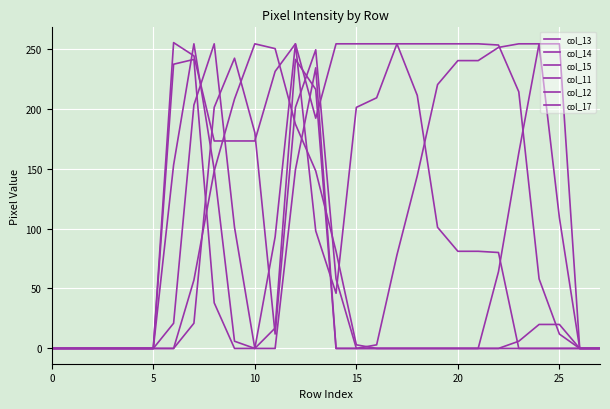

How many lines are shown in the chart?

6